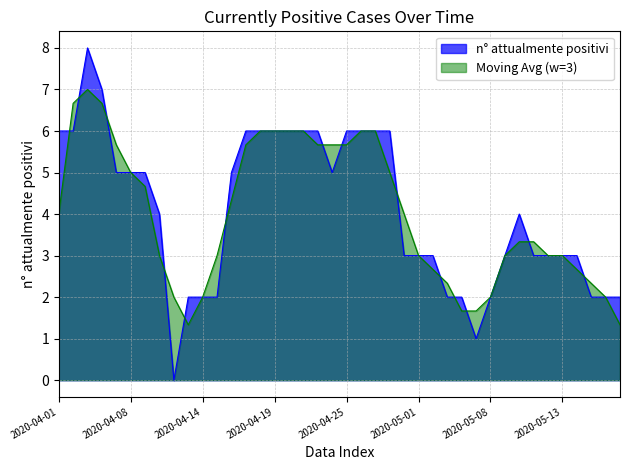

What is the label of the 6th point from the right?

2020-05-12